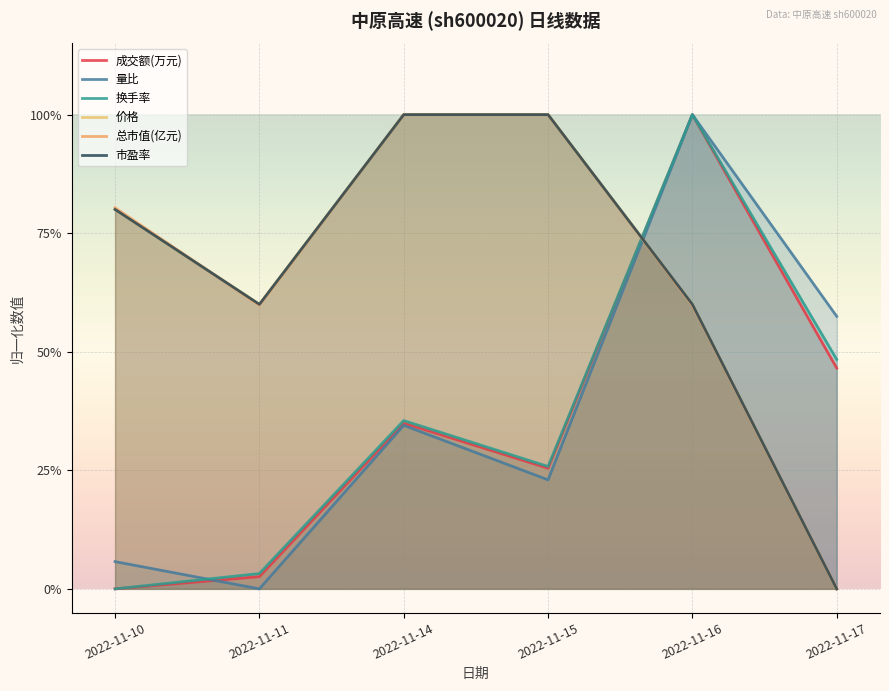

At which category does 换手率 reach its first local peak?

2022-11-14